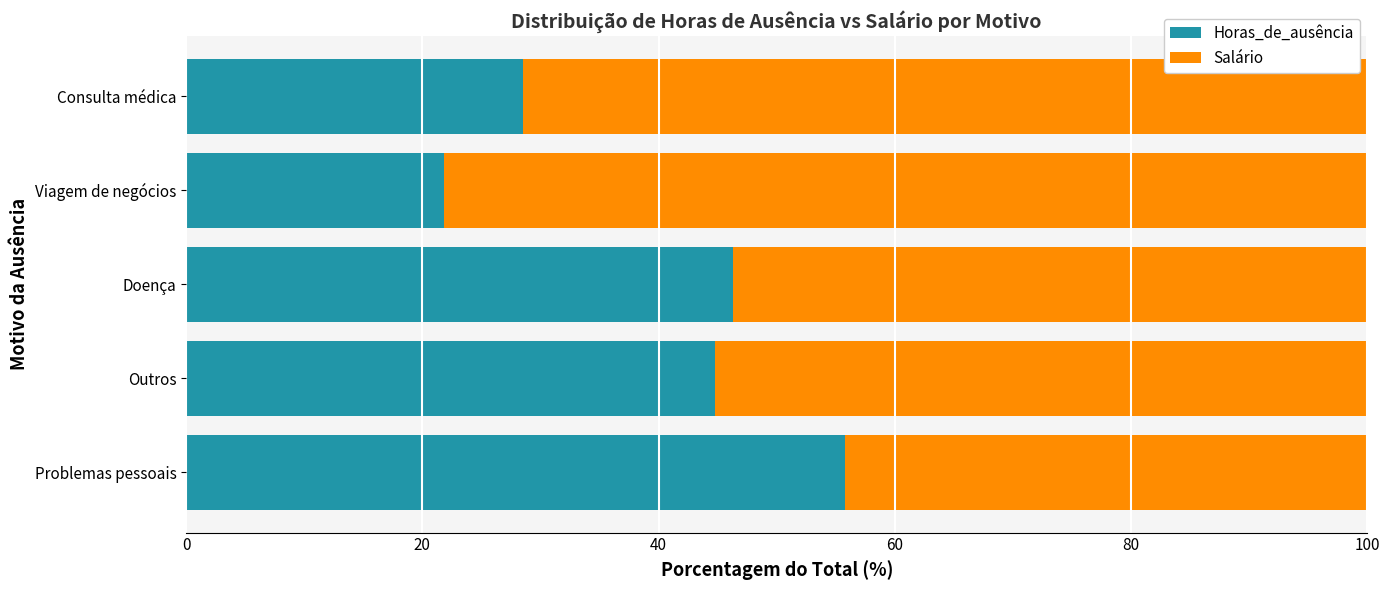

At which label does Horas_de_ausência reach its peak?

Problemas pessoais